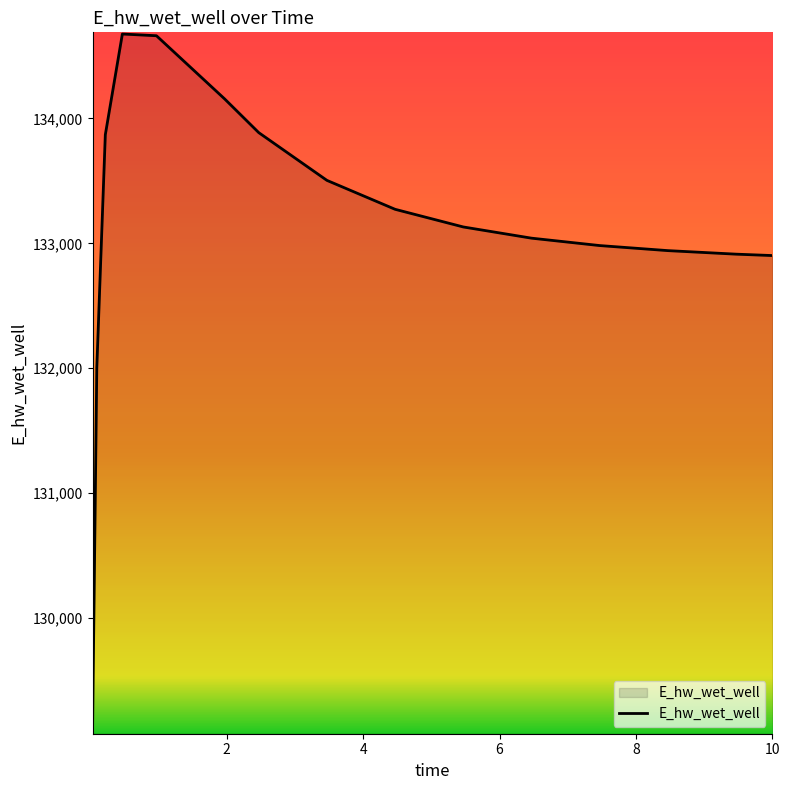

What is the minimum value shown in the chart?

129087.9